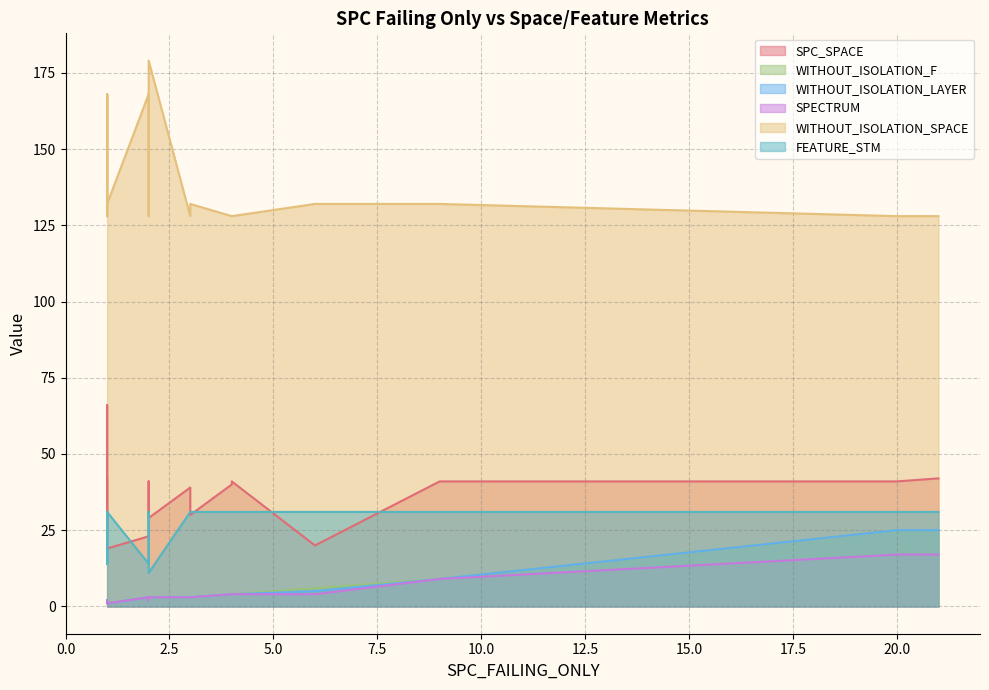

Does the chart display data point markers on the line(s)?

No